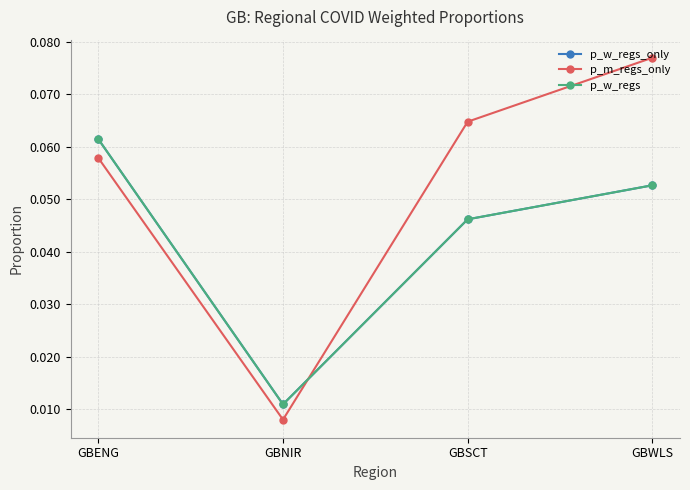

Does the chart have visible grid lines?

Yes